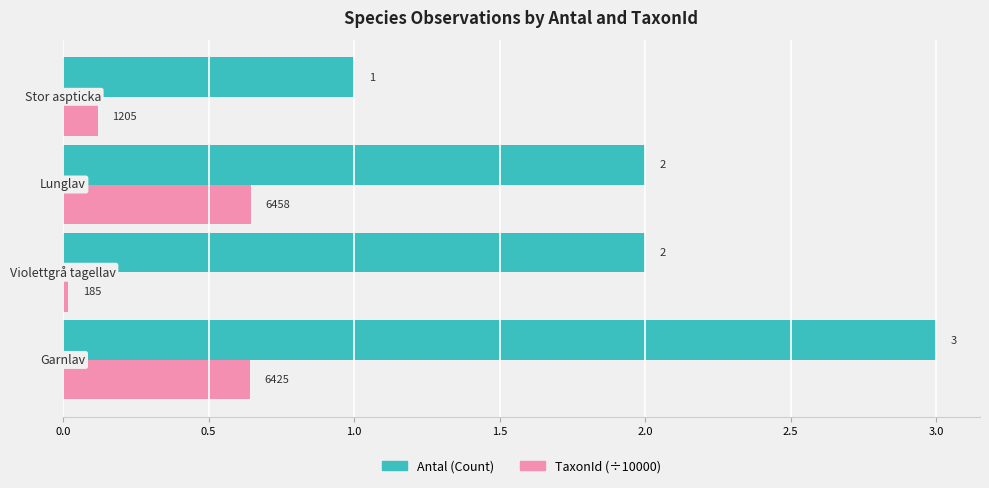

How many distinct data groups are displayed?

2